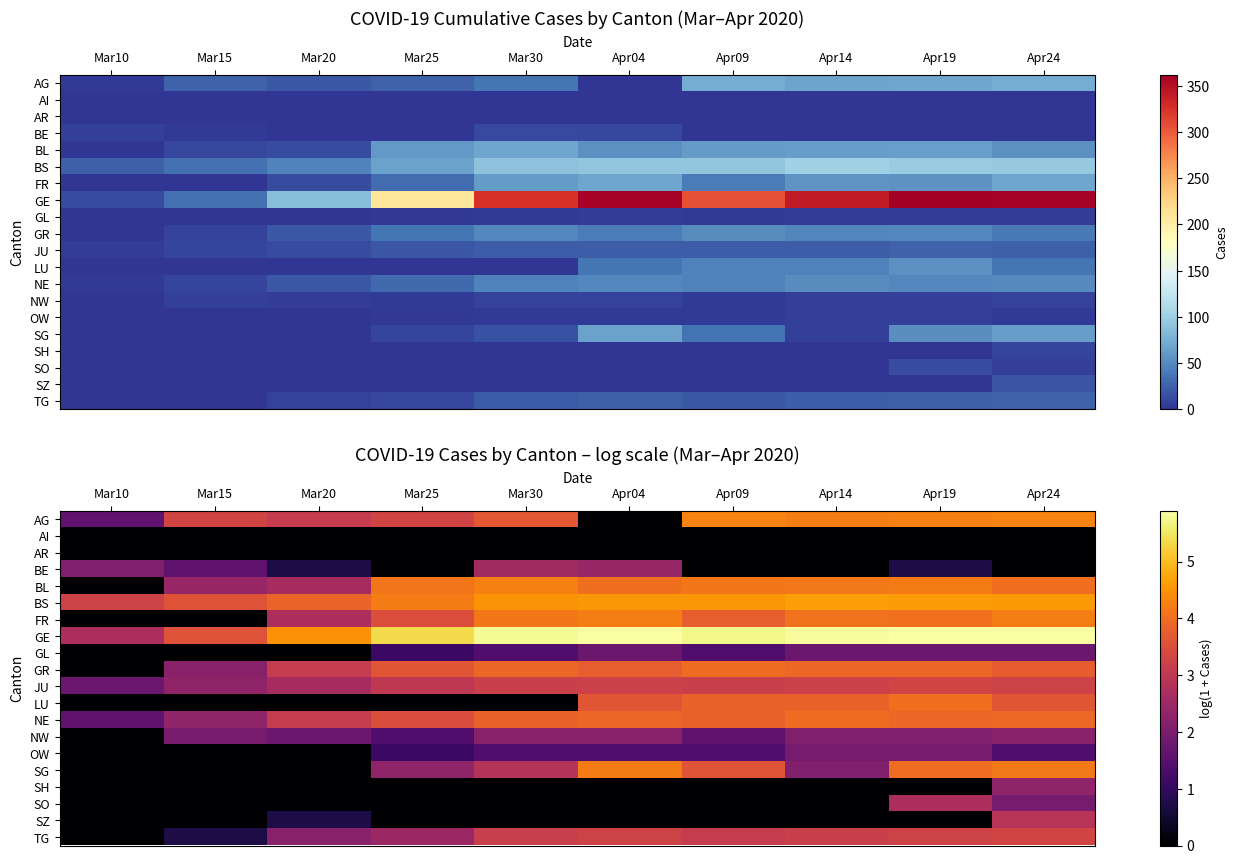

Count the BS values in the range 3 to 4.

3